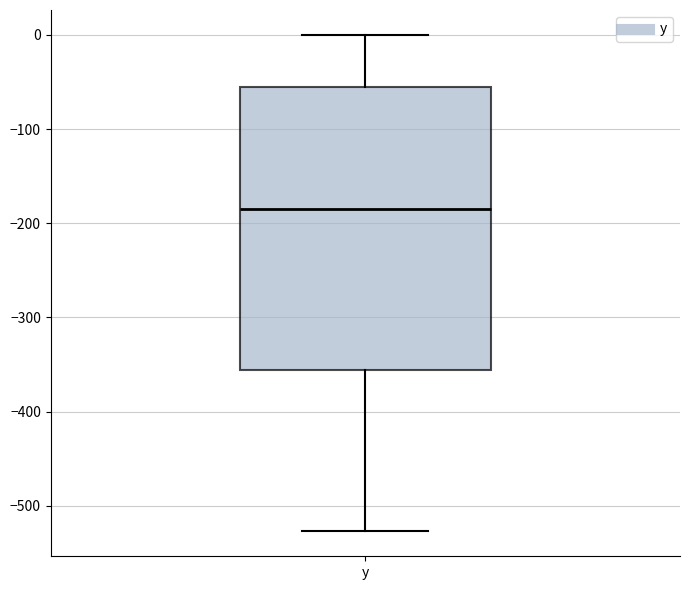

Read this box plot against the y-axis: the position of the median line, the range covered by the box, and the ends of both whiskers. The values are not printed on the chart, so give them approximately, as read against the axis.

median -190, box -360 to -60, whiskers -530 to 0